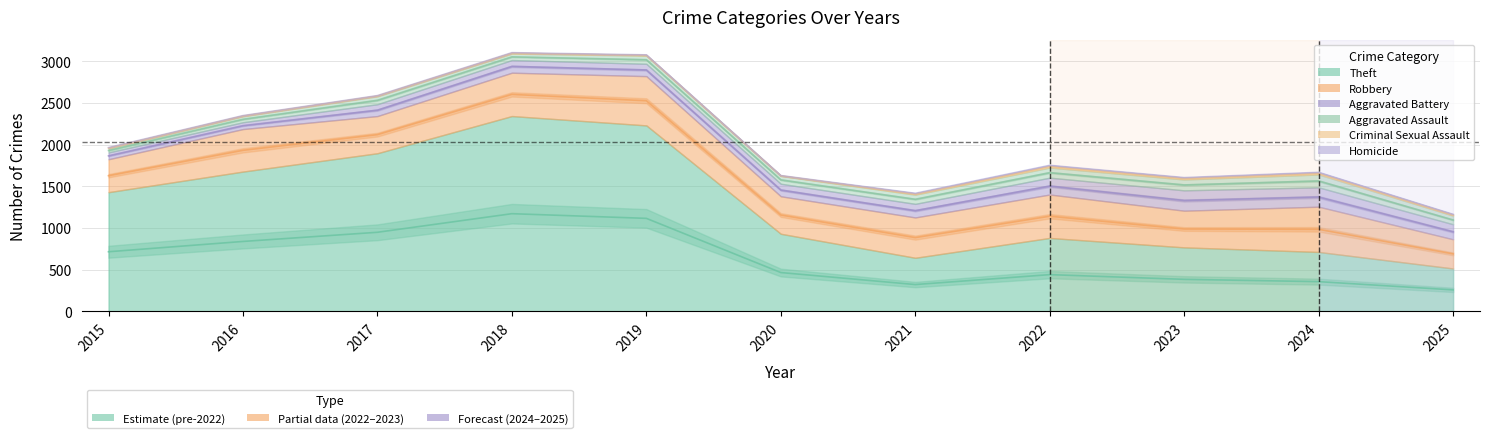

What are all the series names shown in the legend?

Theft, Robbery, Aggravated Battery, Aggravated Assault, Criminal Sexual Assault, Homicide